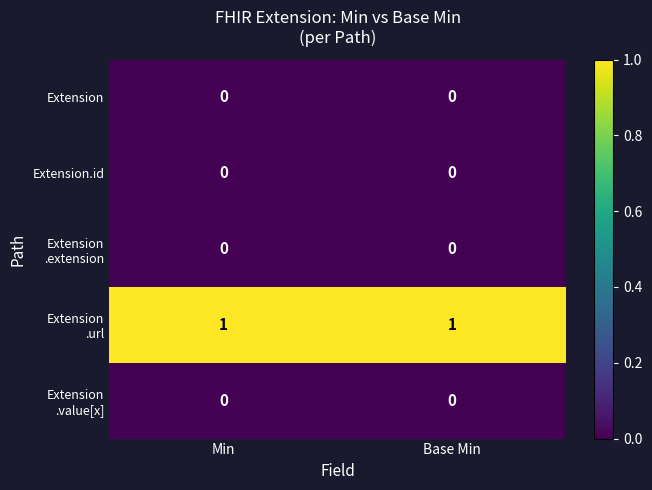

The Extension.id series shows 0 at Min. True or false?

True